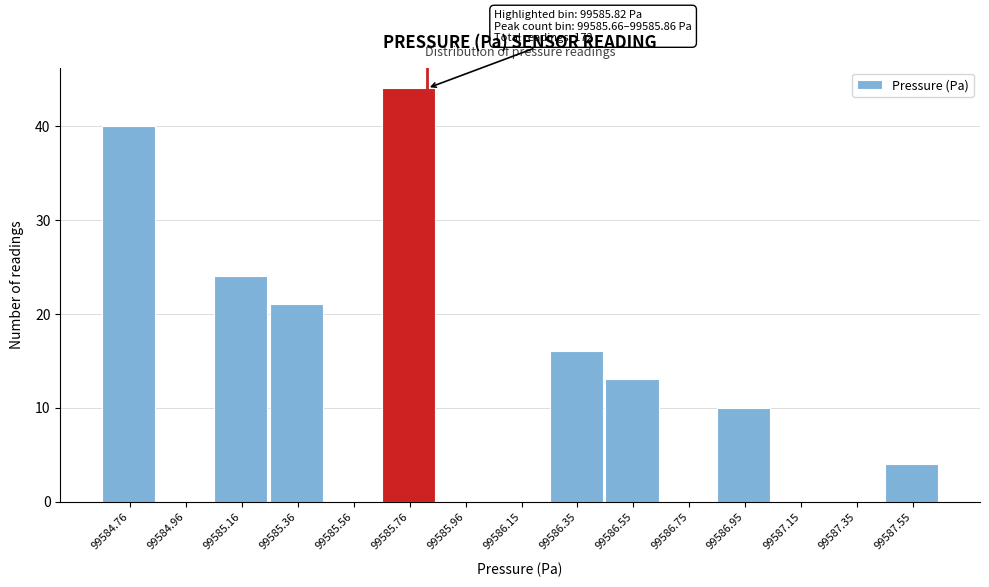

Over which range of the x-axis is the bar tallest?

99585.66 to 99585.86